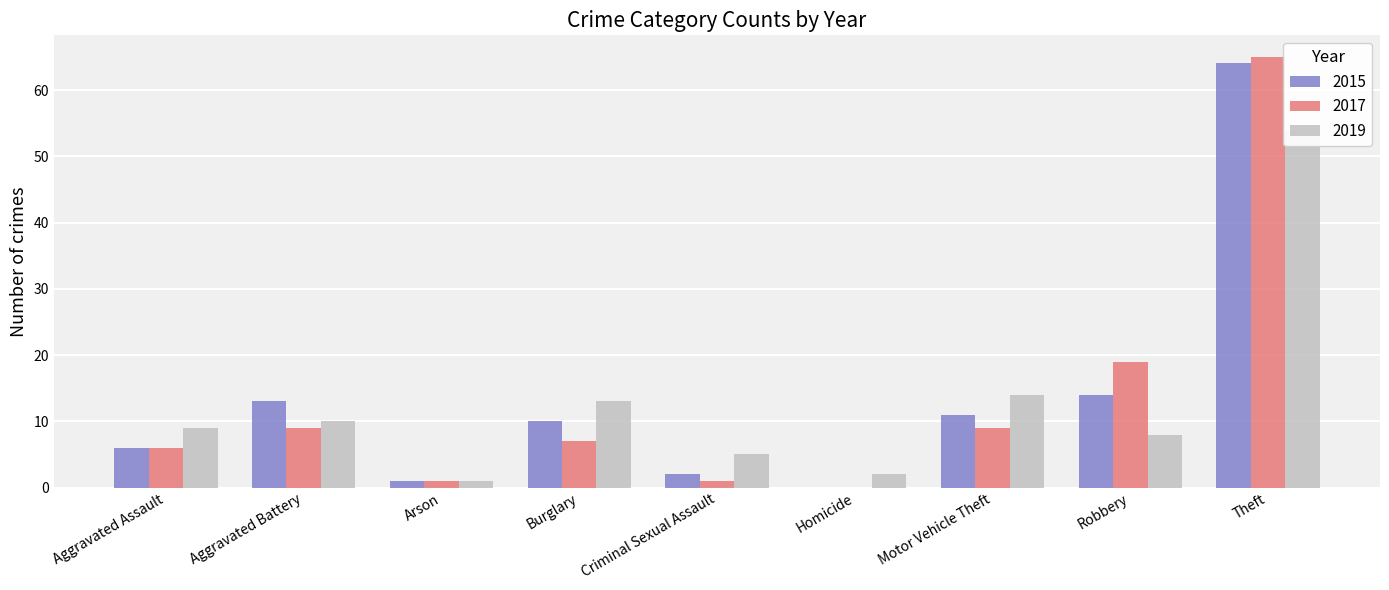

Read the 2019 value at Homicide.

2